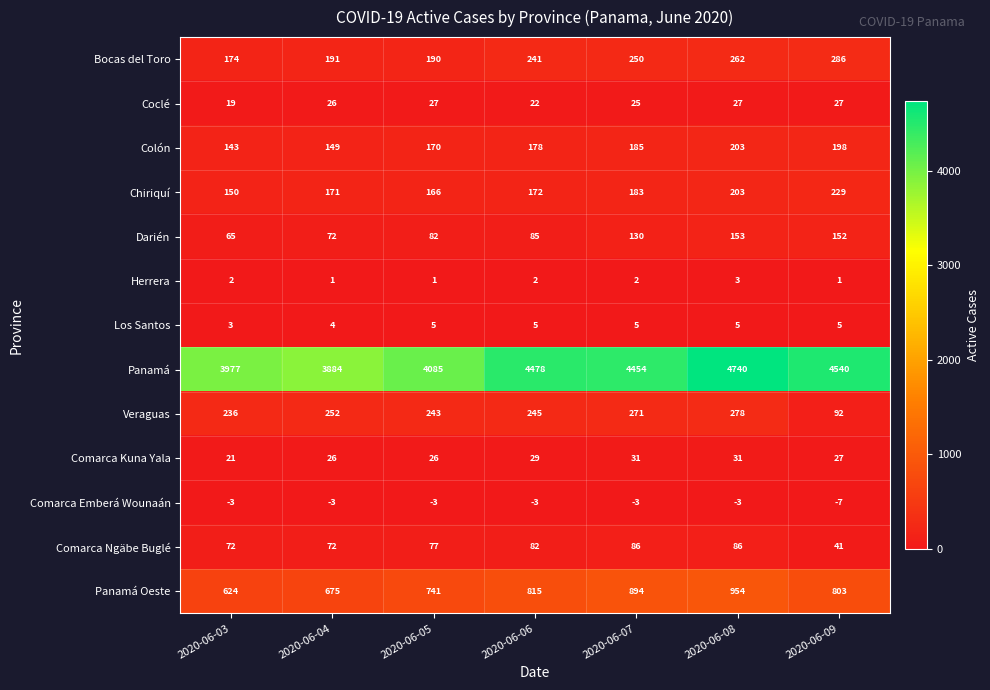

Rank the series by their maximum value, from highest to lowest.

Panamá, Panamá Oeste, Bocas del Toro, Veraguas, Chiriquí, Colón, Darién, Comarca Ngäbe Buglé, Comarca Kuna Yala, Coclé, Los Santos, Herrera, Comarca Emberá Wounaán